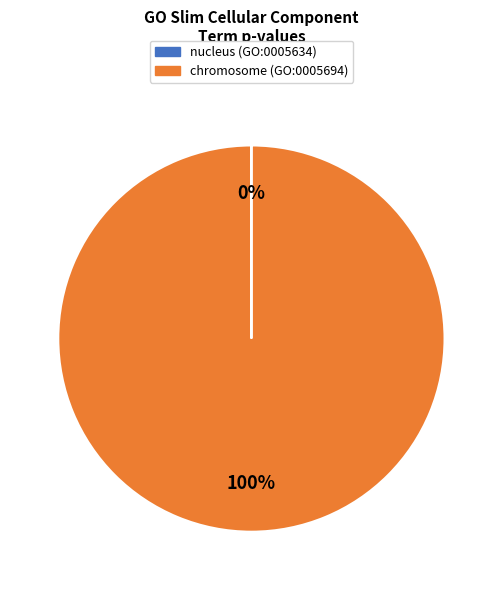

To the nearest percent, what portion does chromosome represent?

100%